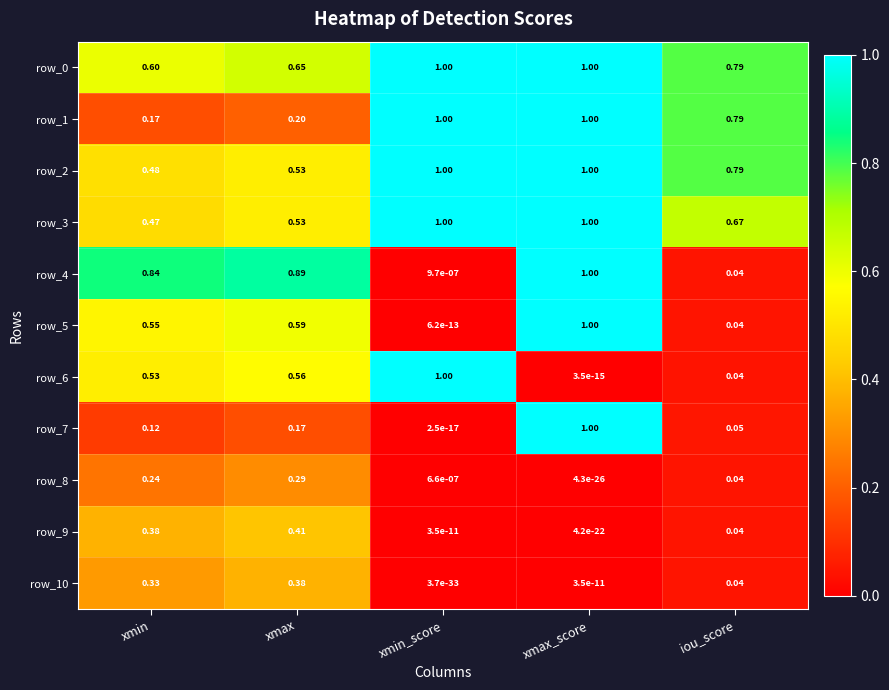

At which category is the sum across all series the highest?

xmax_score